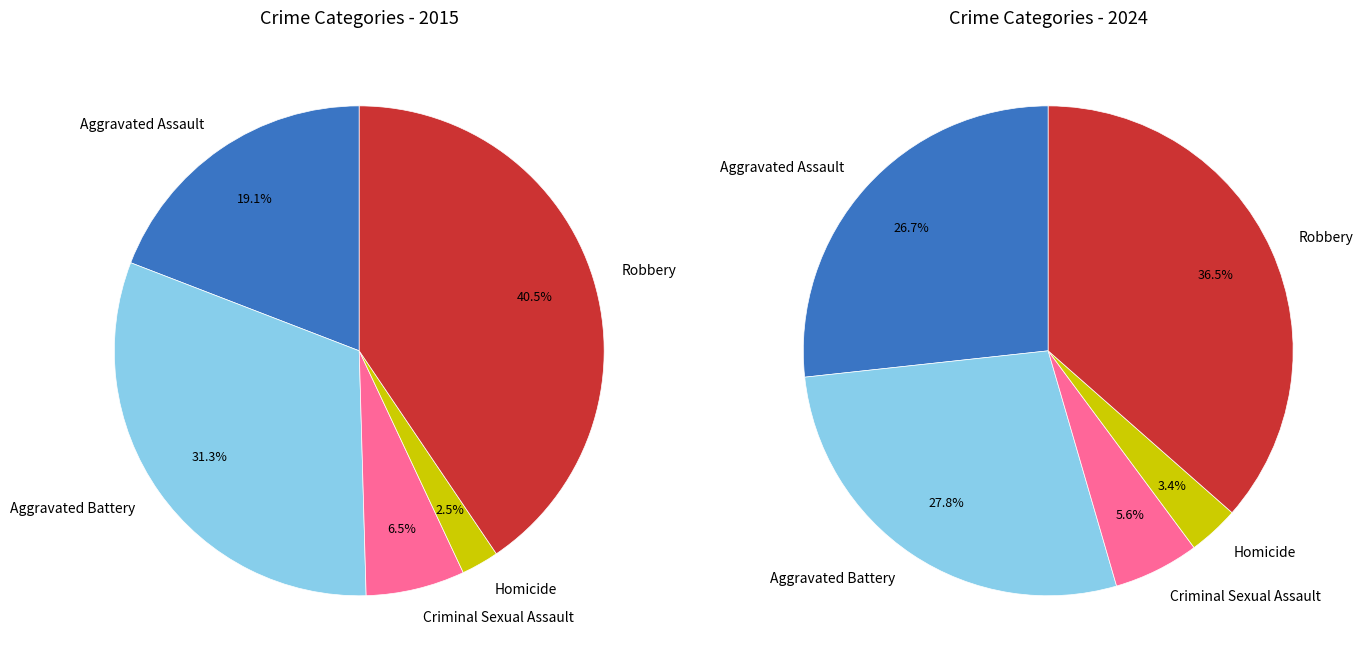

Is there any slice that represents more than half of the pie?

No